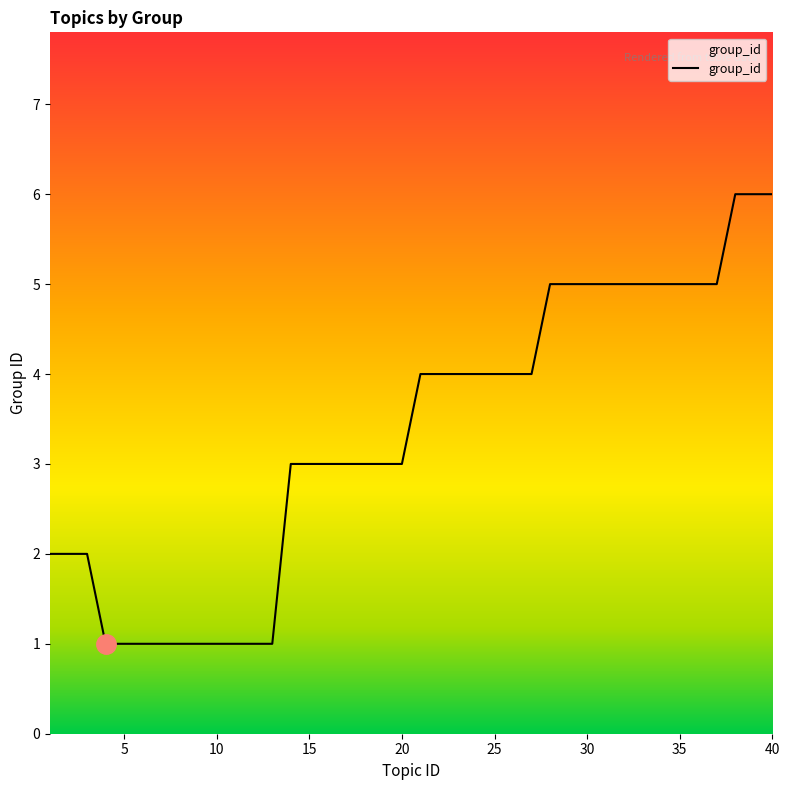

Is it true that the value at 30 is 2?

False